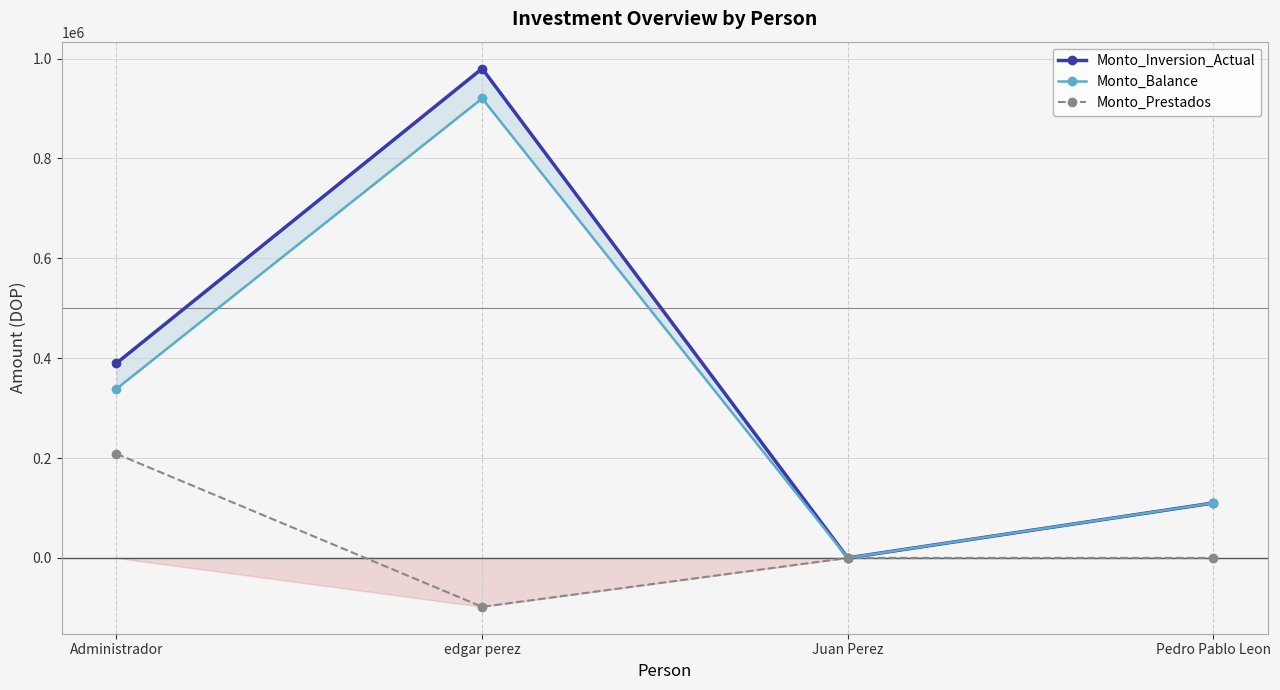

How many series are shown in this chart?

3